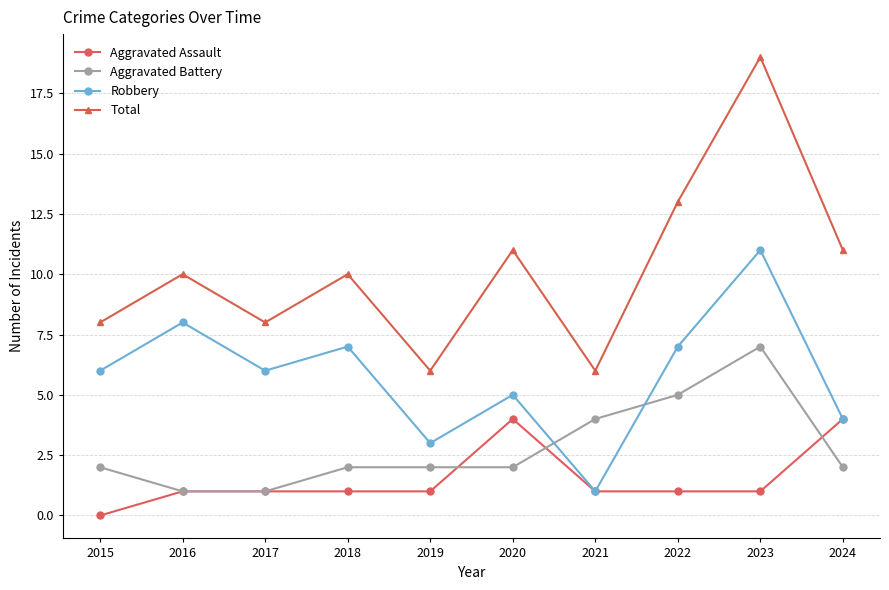

What is the value of the Aggravated Battery point at the 2nd from the left?

1